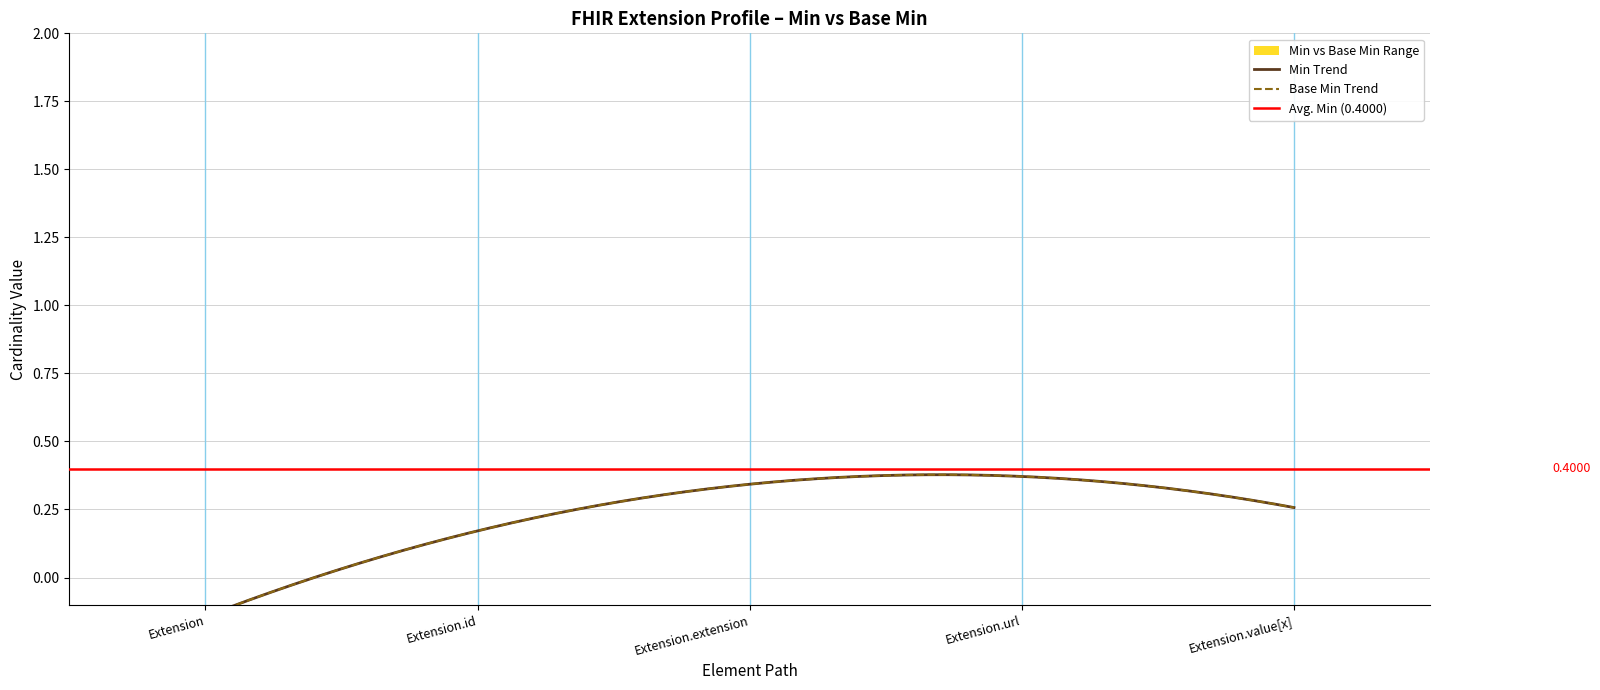

Does the chart display data point markers on the line(s)?

No